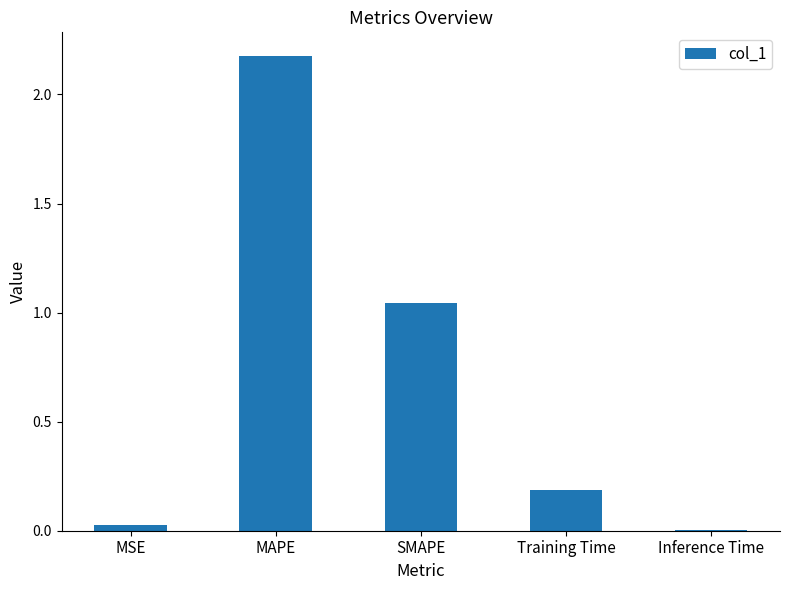

At which label is the value closest to 1?

SMAPE